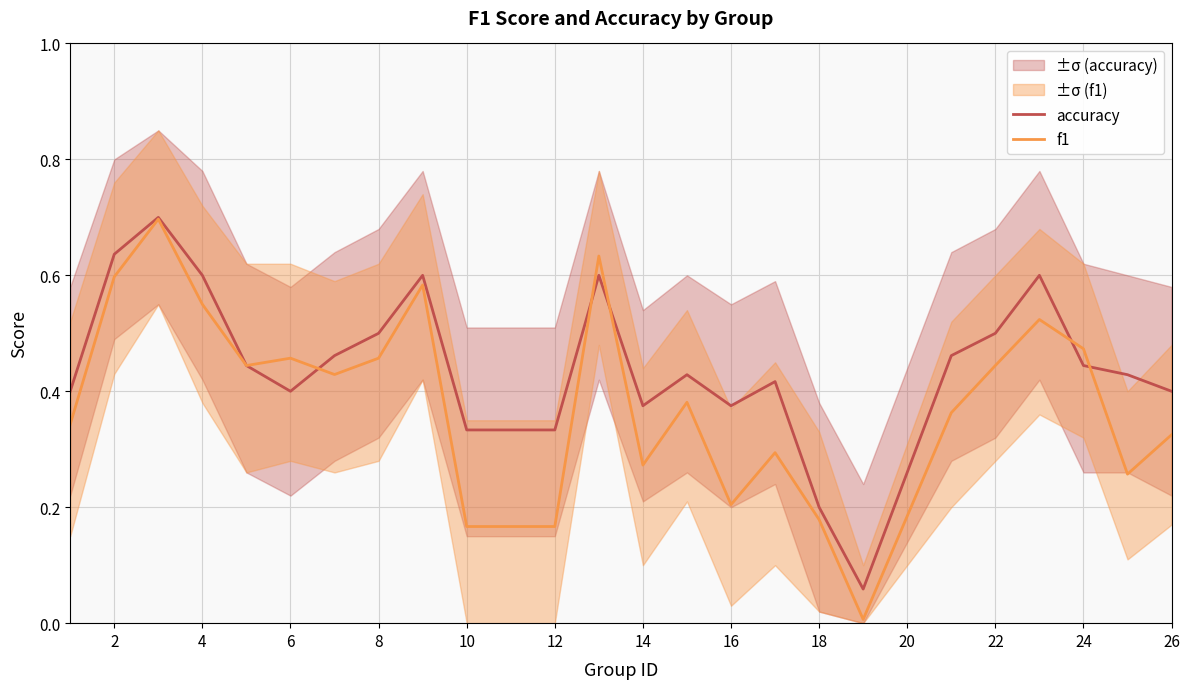

The value of accuracy at 22 is 0.8. True or false?

False